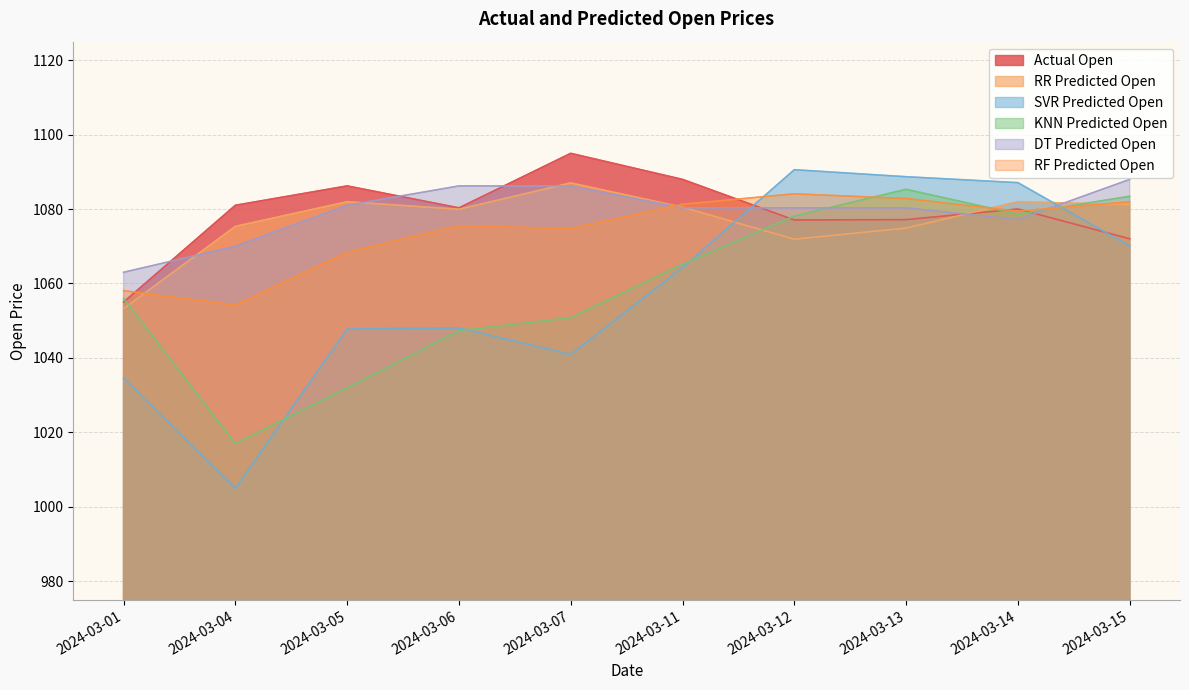

Reading left to right, list all the values displayed in this chart.

Actual Open: 1055.0	1081.0	1086.2	1080.3	1094.9	1087.9	1077.1	1077.2	1080.0	1072.0
RR Predicted Open: 1053.2	1075.3	1082.0	1079.9	1087.0	1080.5	1071.9	1074.9	1082.0	1081.2
SVR Predicted Open: 1034.6	1005.0	1047.8	1048.0	1040.9	1064.3	1090.6	1088.7	1087.1	1070.1
KNN Predicted Open: 1056.0	1017.0	1032.0	1047.3	1050.8	1065.2	1078.1	1085.3	1078.6	1083.4
DT Predicted Open: 1063.0	1070.0	1081.0	1086.2	1086.2	1080.3	1080.3	1080.3	1077.2	1087.9
RF Predicted Open: 1058.1	1054.2	1068.4	1075.5	1074.7	1081.3	1084.1	1082.8	1079.4	1082.0